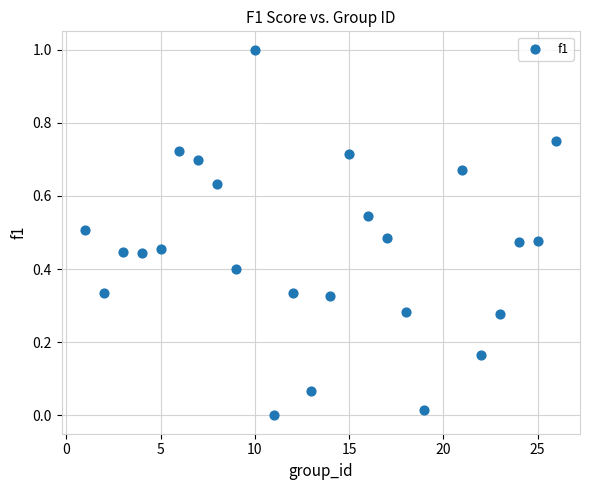

What is the range of X values (max minus min)?

25.0